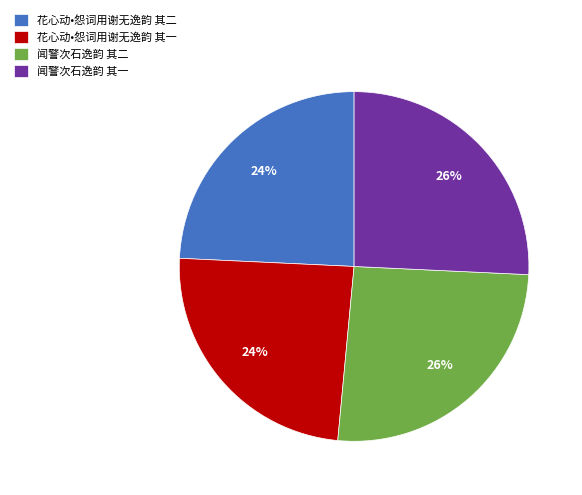

Between 花心动•怨词用谢无逸韵 其二 and 闻警次石逸韵 其二, which is larger?

闻警次石逸韵 其二